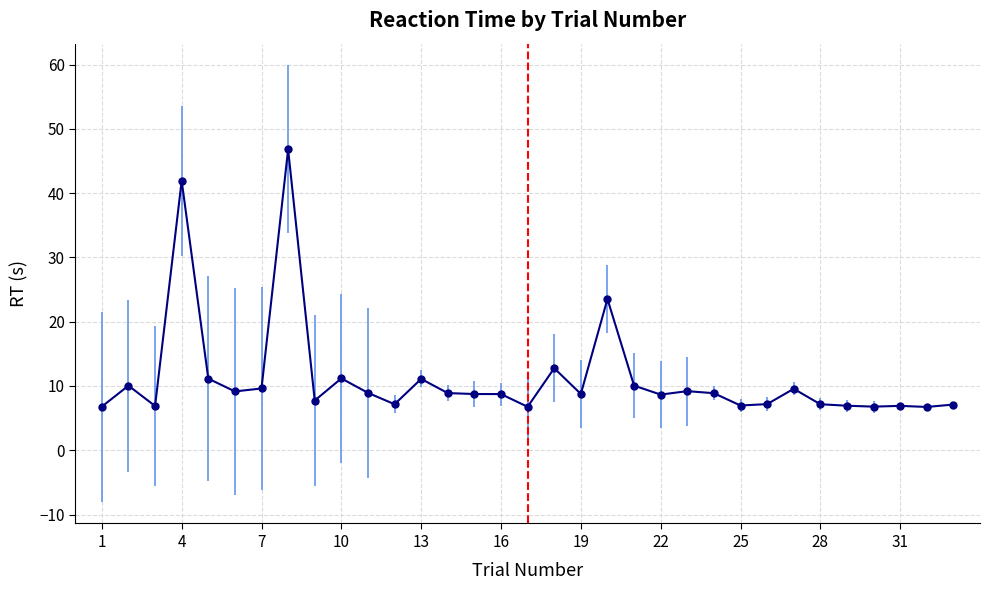

True or false: there are more than 2 points higher than both neighbors.

True